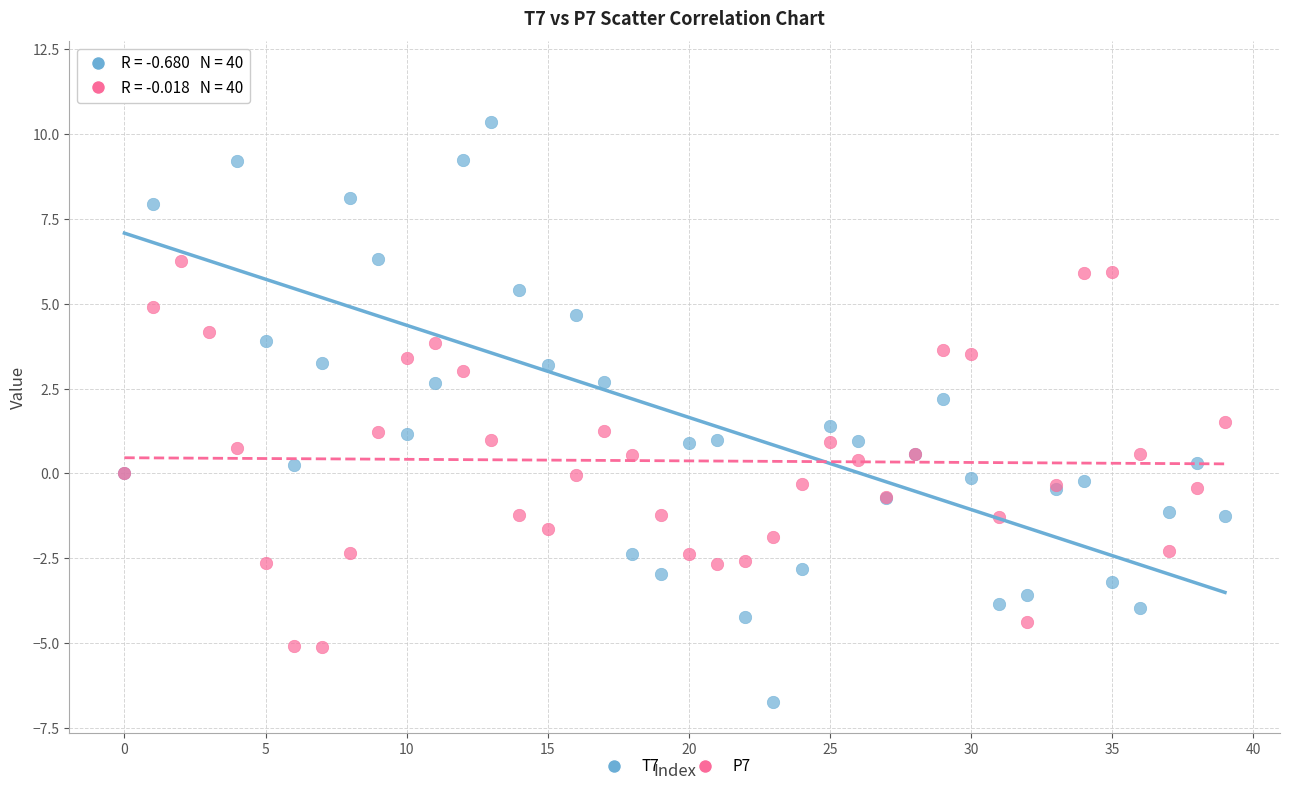

Which series reaches the maximum Y coordinate?

T7